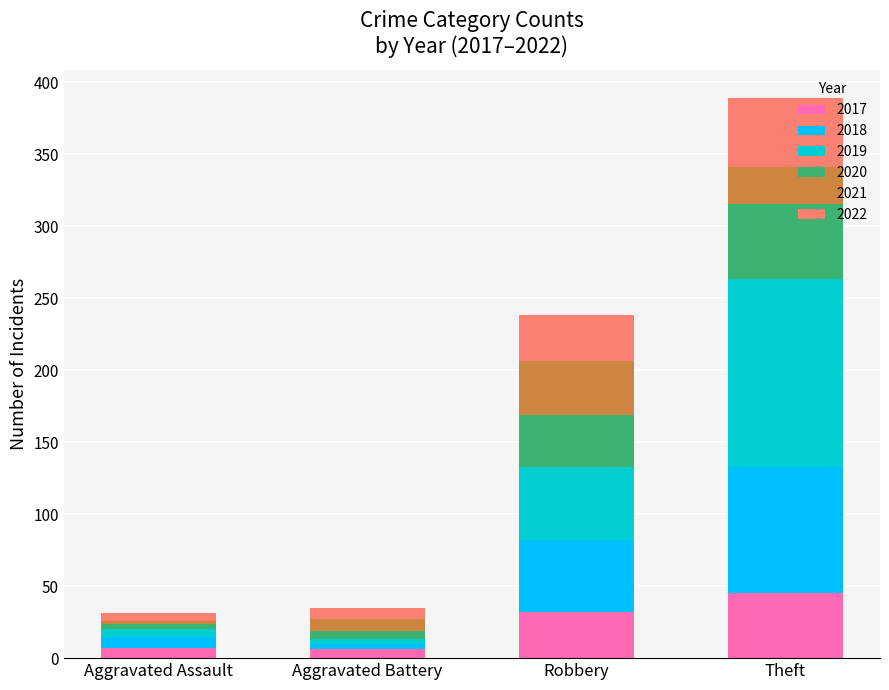

Which category has the highest value in the 2017 series?

Theft